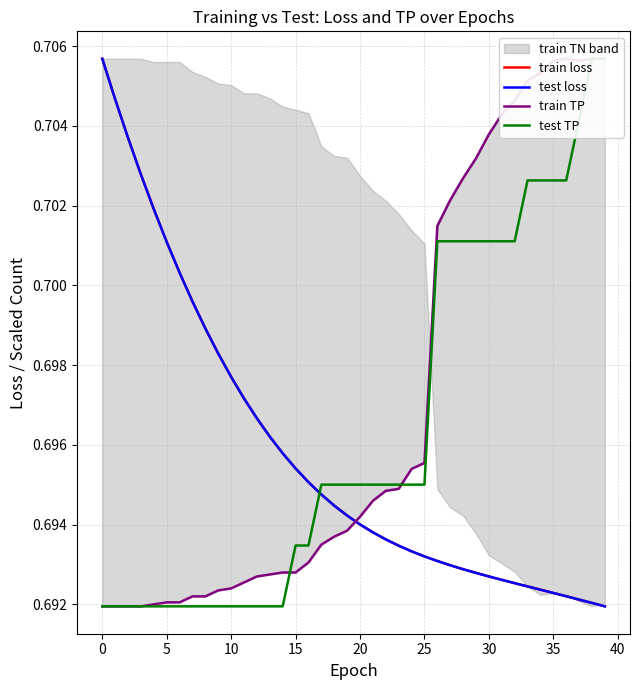

Between which two adjacent categories do test TP and train TP first intersect?

14 and 15